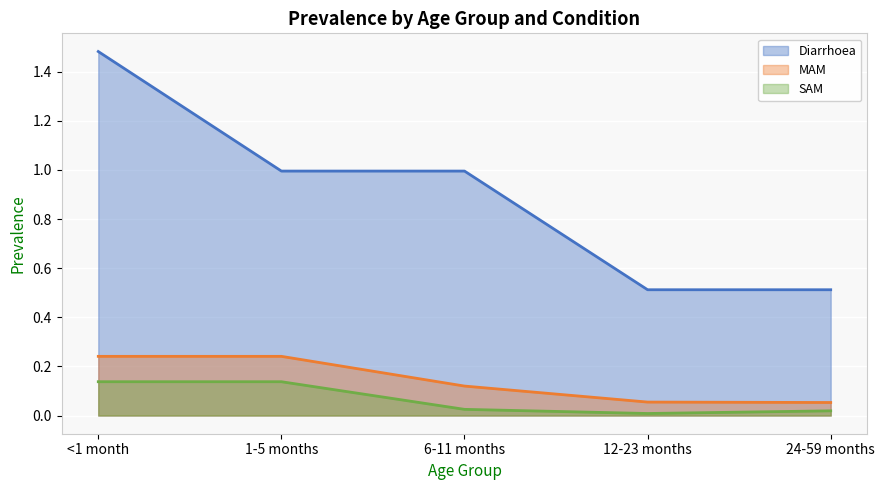

Which series has the largest total across all categories?

Diarrhoea